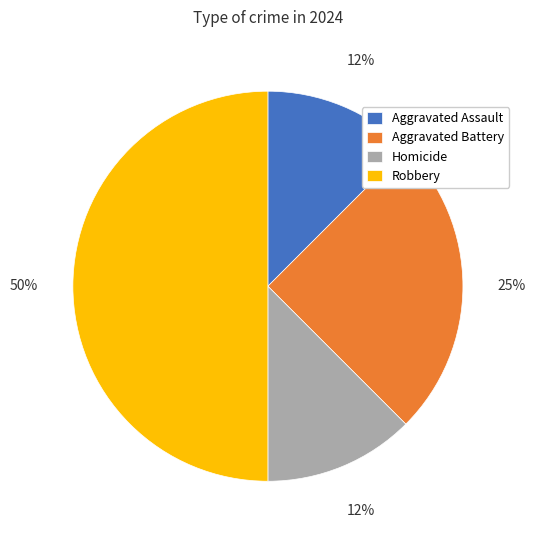

How many slices are in this pie chart?

4